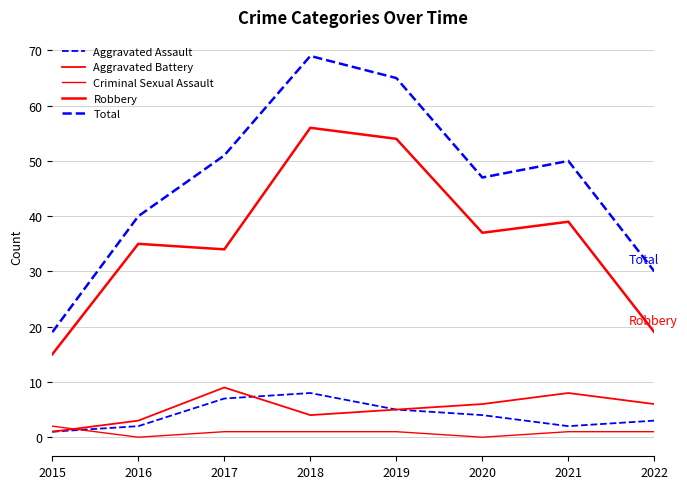

Reading left to right, list all the values displayed in this chart.

Aggravated Assault: 2015=1	2016=2	2017=7	2018=8	2019=5	2020=4	2021=2	2022=3
Aggravated Battery: 2015=1	2016=3	2017=9	2018=4	2019=5	2020=6	2021=8	2022=6
Criminal Sexual Assault: 2015=2	2016=0	2017=1	2018=1	2019=1	2020=0	2021=1	2022=1
Robbery: 2015=15	2016=35	2017=34	2018=56	2019=54	2020=37	2021=39	2022=19
Total: 2015=19	2016=40	2017=51	2018=69	2019=65	2020=47	2021=50	2022=30